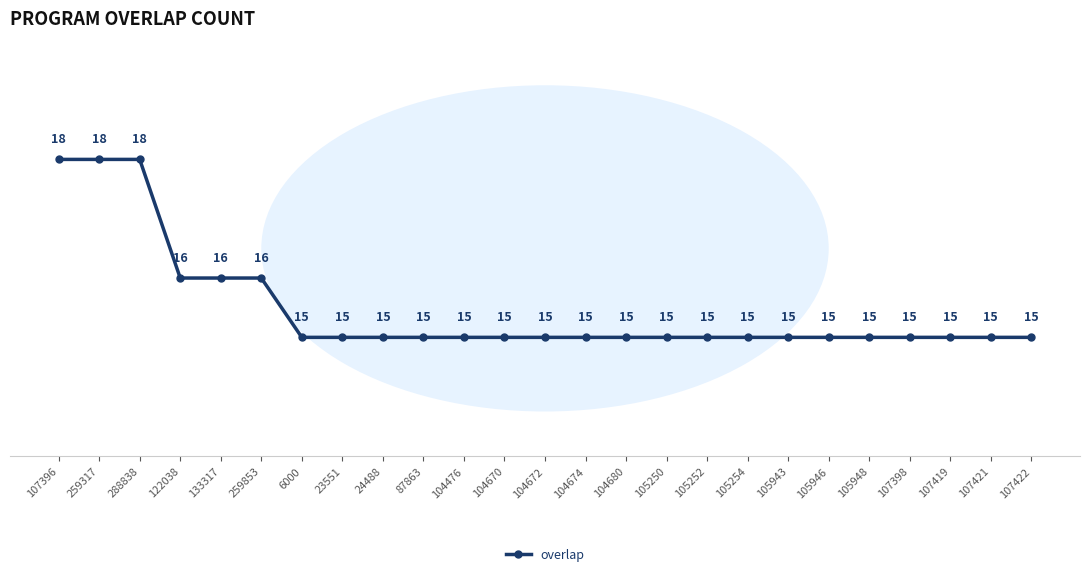

The value at 6000 is 7. True or false?

False